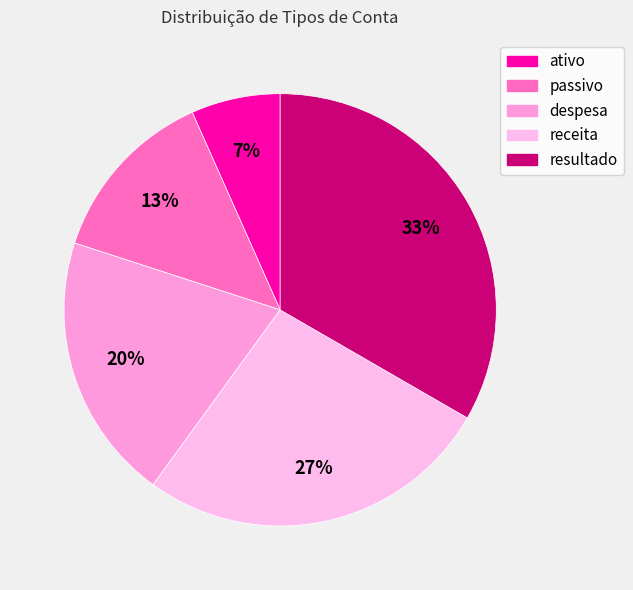

Between resultado and receita, which is larger?

resultado